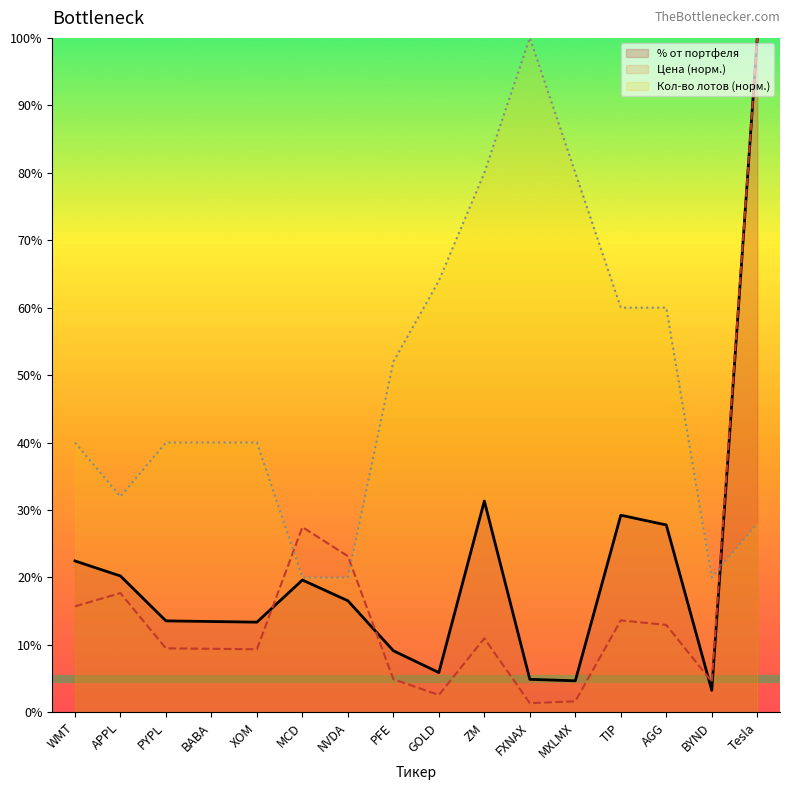

At which label does Кол-во лотов first exceed 40?

PFE